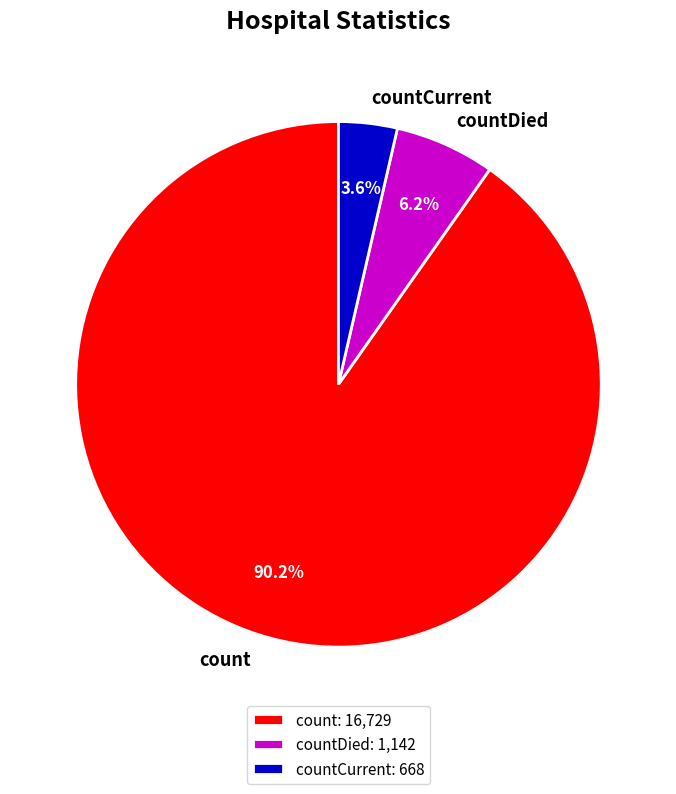

How many slices are in this pie chart?

3